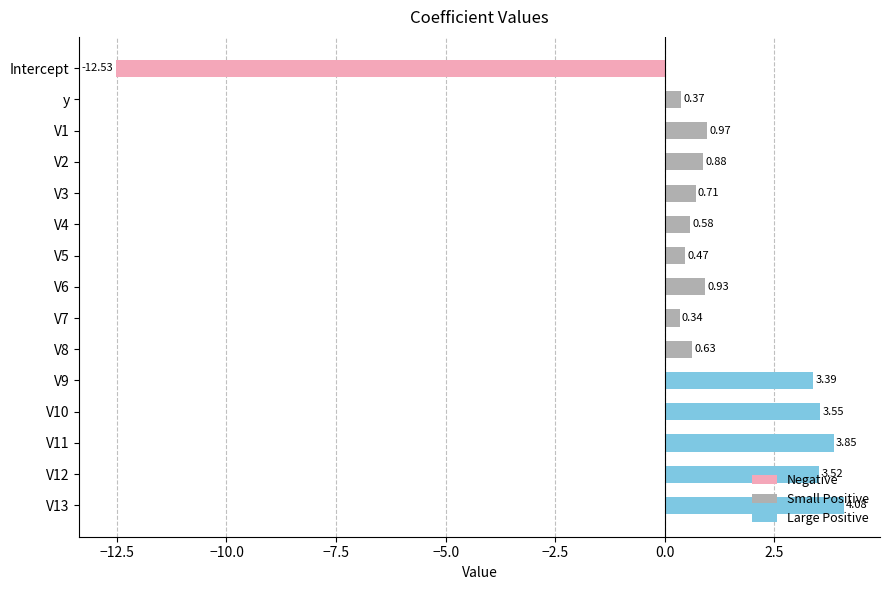

List the labels in order of value, largest first.

V13, V11, V10, V12, V9, V1, V6, V2, V3, V8, V4, V5, y, V7, Intercept